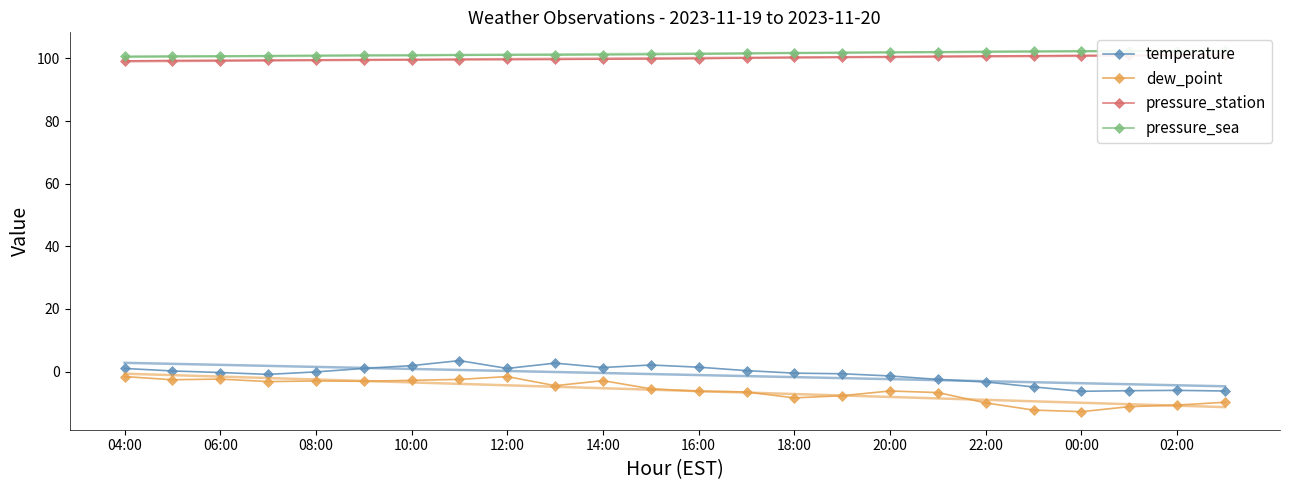

What is the highest value of the temperature series?

3.5